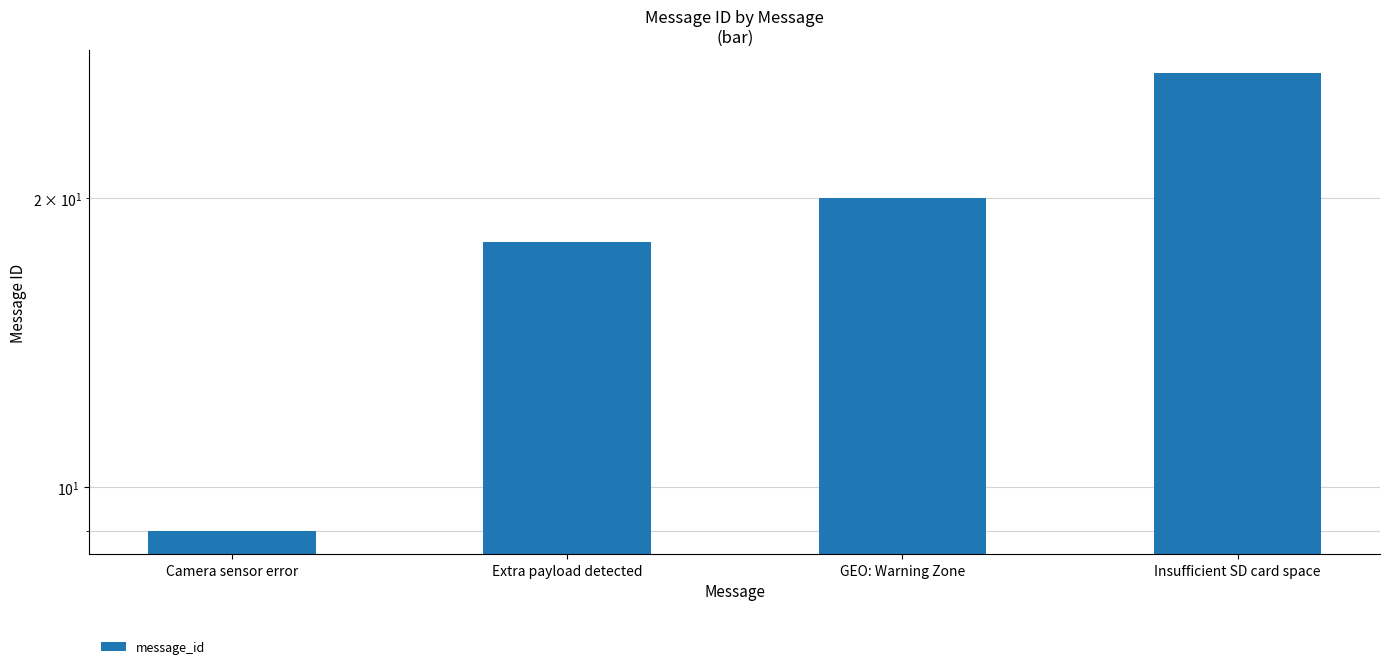

What is the change in value from Extra payload detected to GEO: Warning Zone?

+2